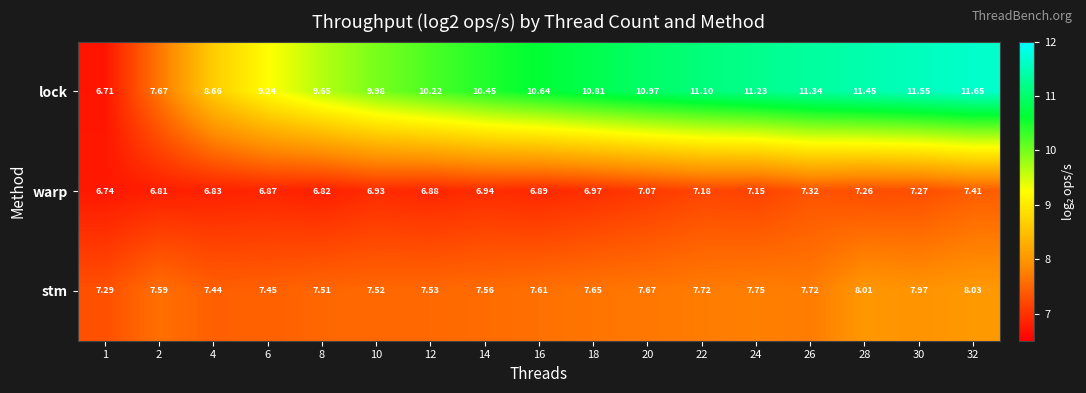

Which series changed the most between 4 and 18?

lock